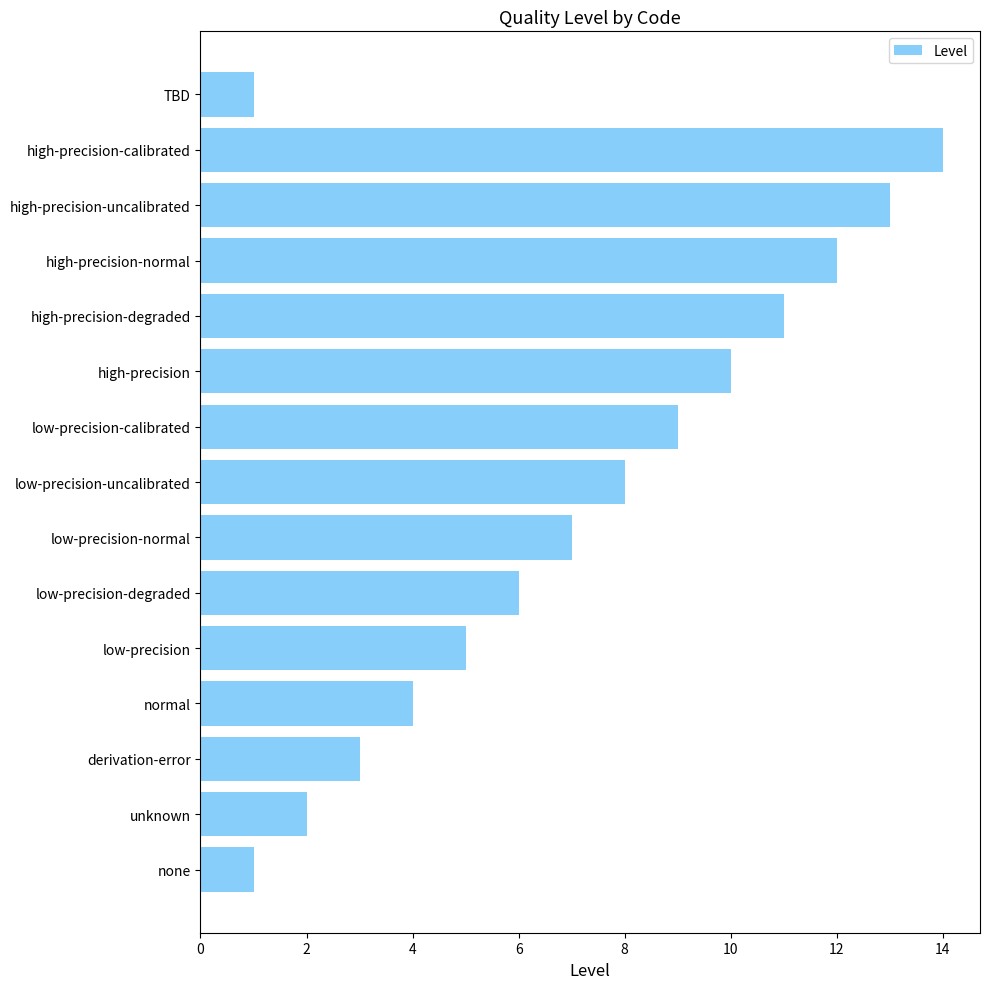

What is the change in value from derivation-error to low-precision-calibrated?

+6